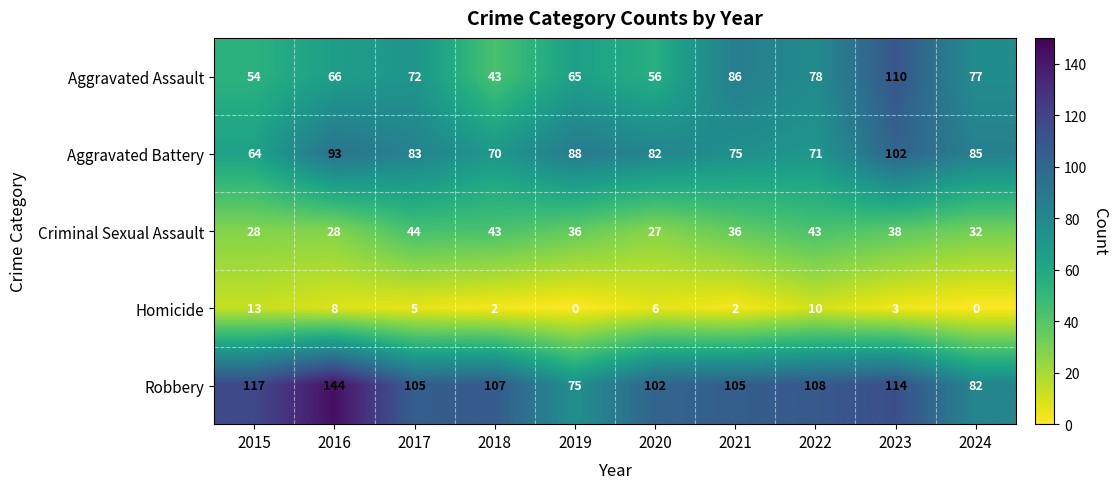

Which category has the highest value across all series?

2016